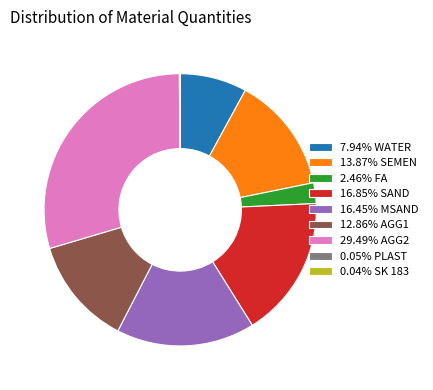

Do 13.87% SEMEN and 2.46% FA together represent more than half of the pie?

No